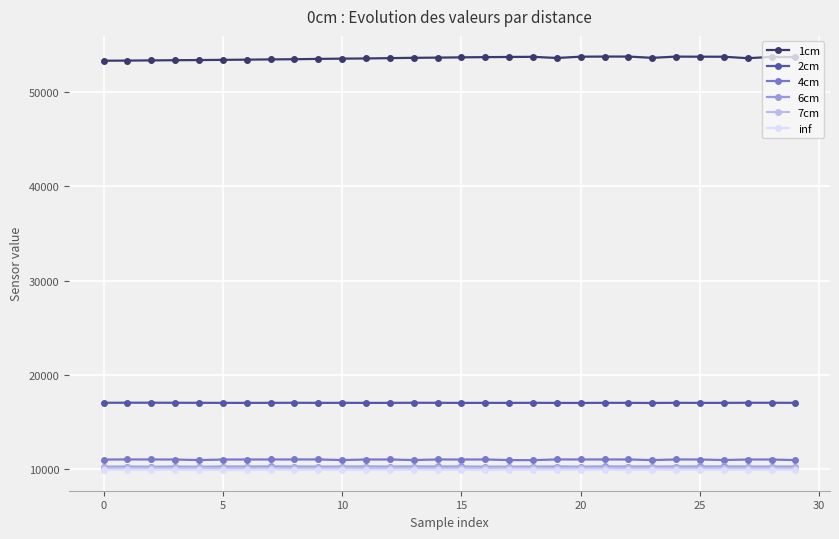

Which series has the largest total across all categories?

1cm